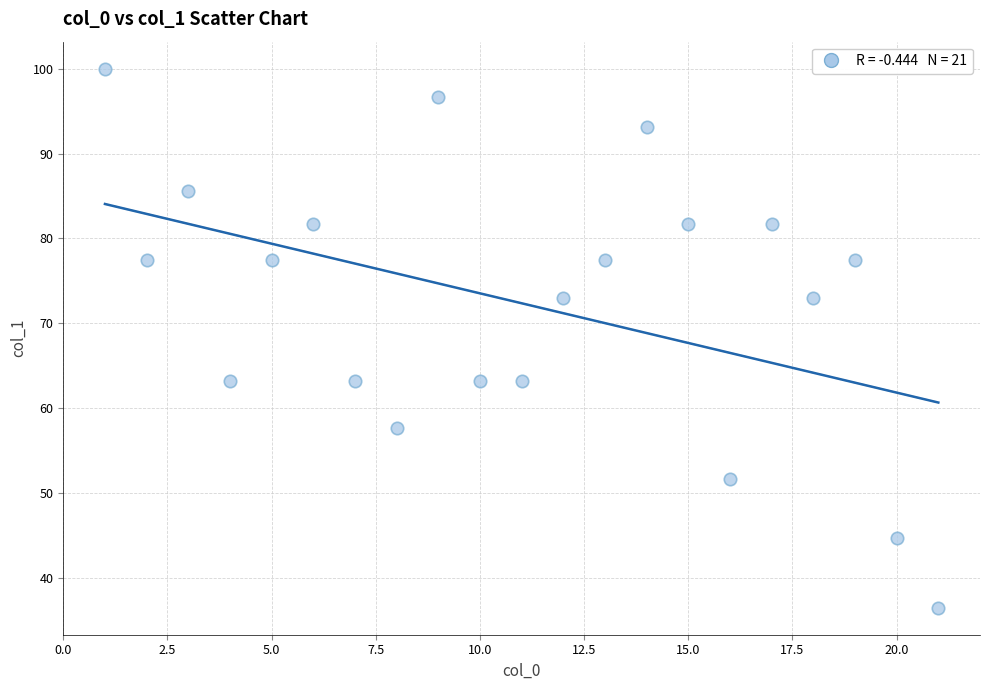

What is the range of X values (max minus min)?

20.0